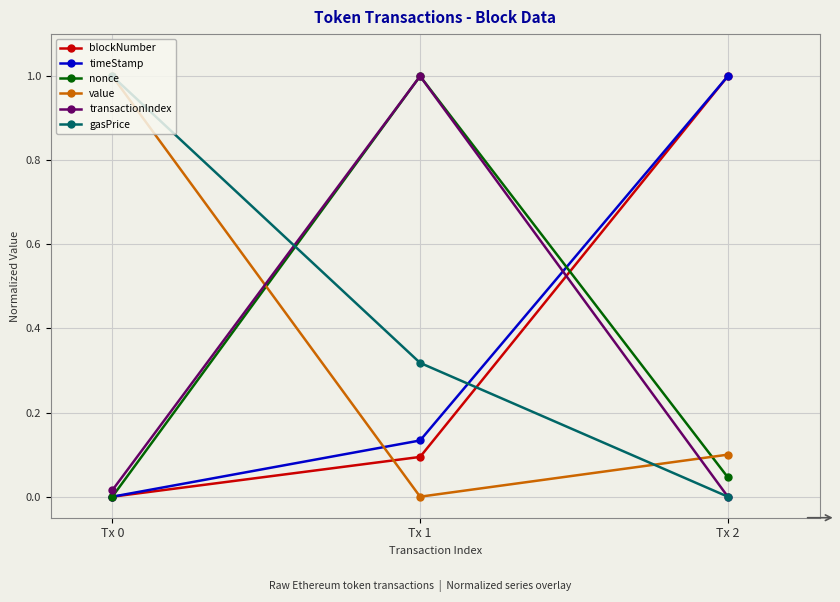

Between Tx 1 and Tx 2, which series saw the biggest shift?

transactionIndex